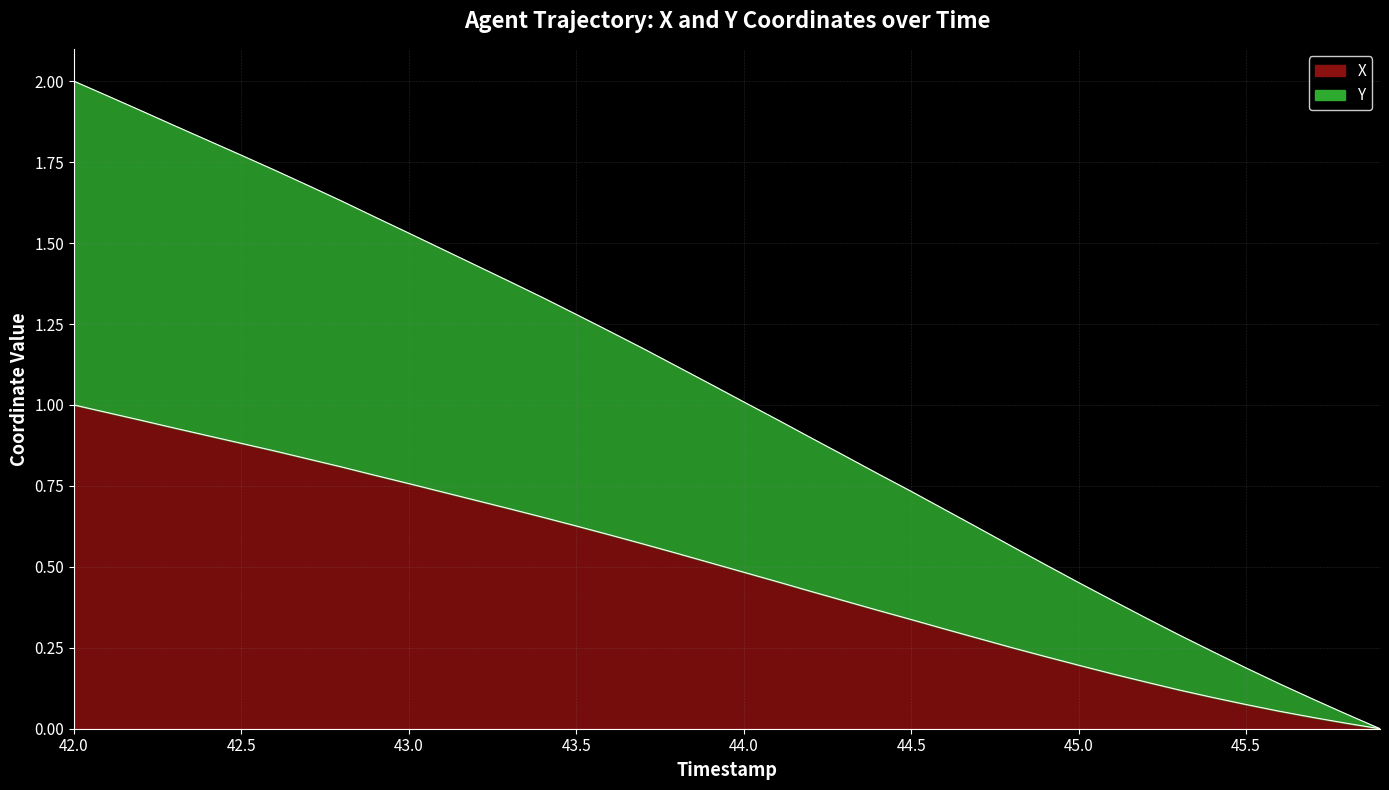

At which label does Y first exceed 1?

42.0